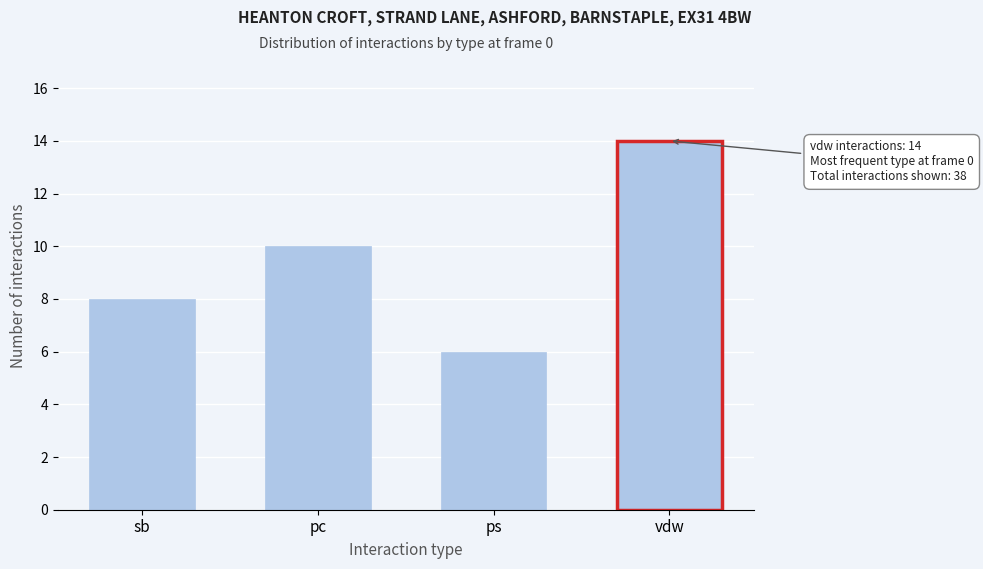

Reading left to right, list all the values displayed in this chart.

sb=8	pc=10	ps=6	vdw=14